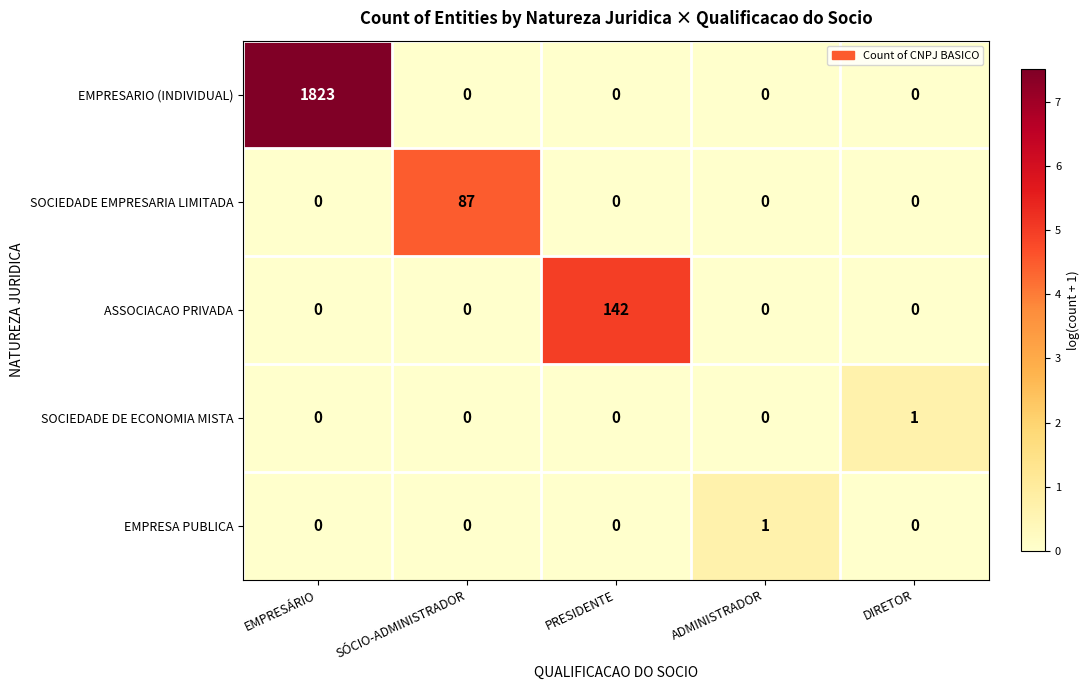

What is the difference between the EMPRESARIO (INDIVIDUAL) values at SÓCIO-ADMINISTRADOR and EMPRESÁRIO?

1823